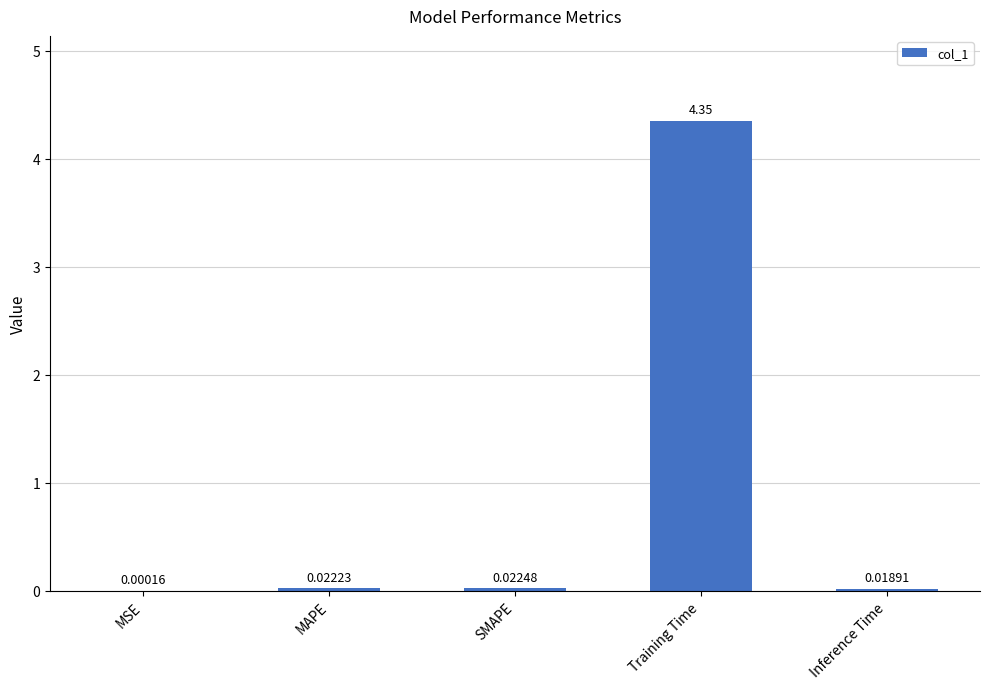

Which has a higher value, MAPE or SMAPE?

SMAPE